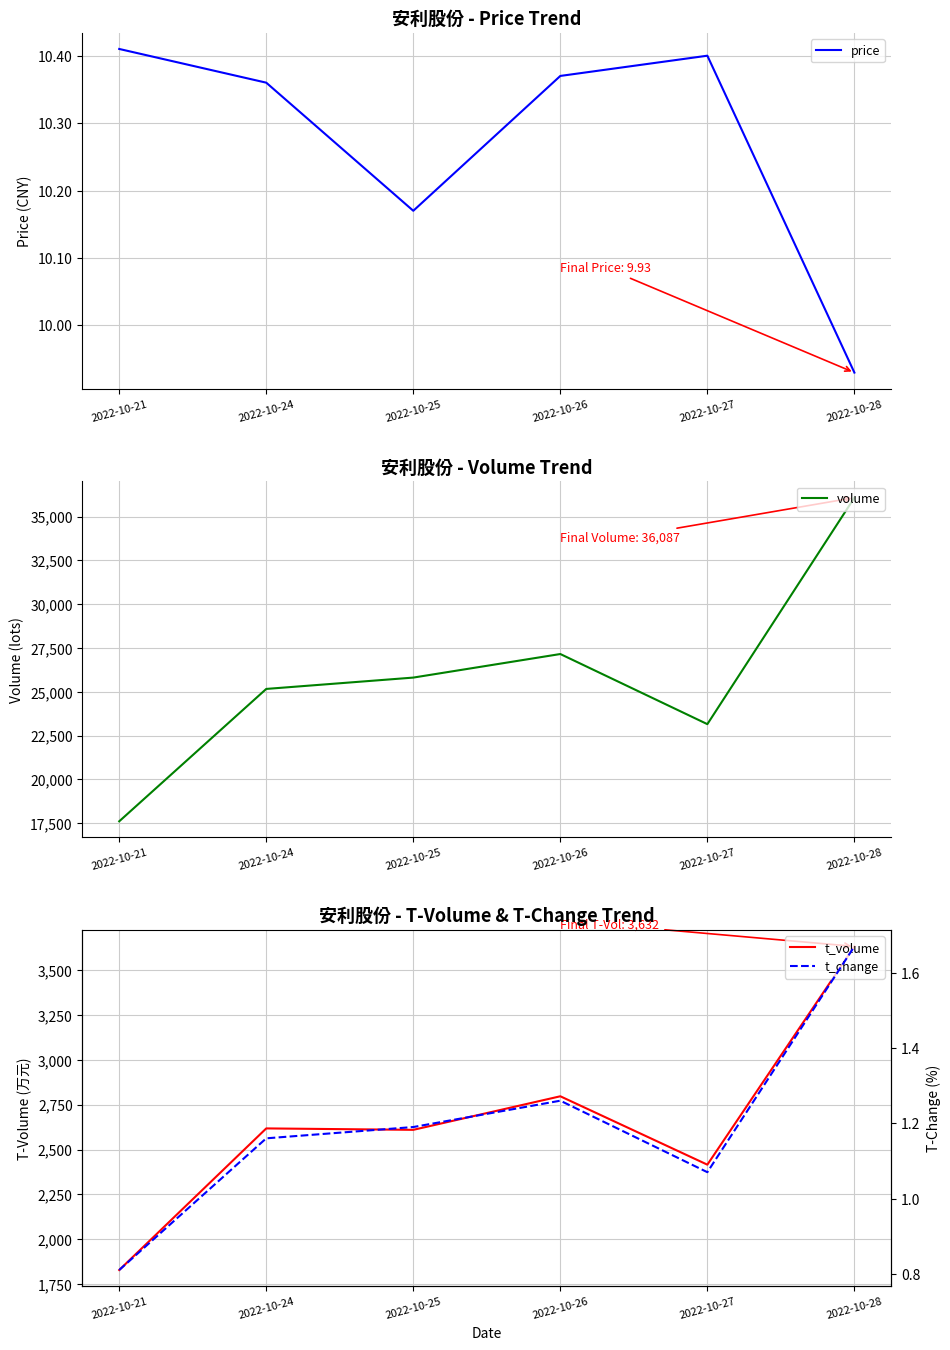

What is the spread (max minus min) of values at 2022-10-25?

25807.8